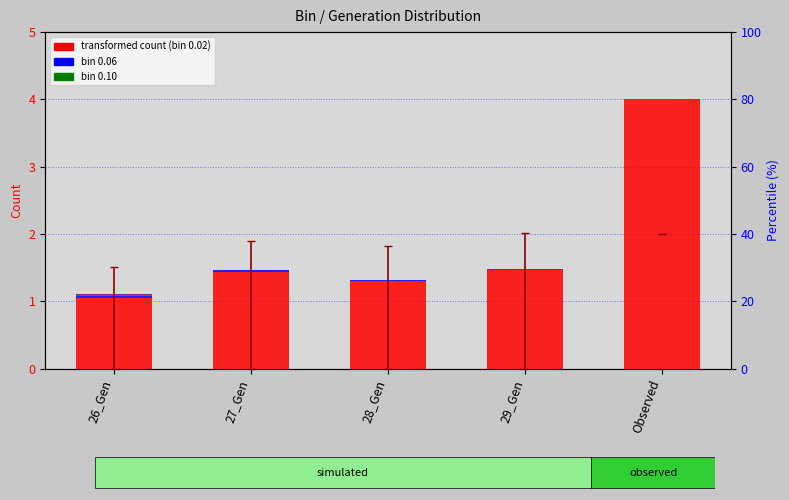

Which series has the widest spread of values?

bin 0.02